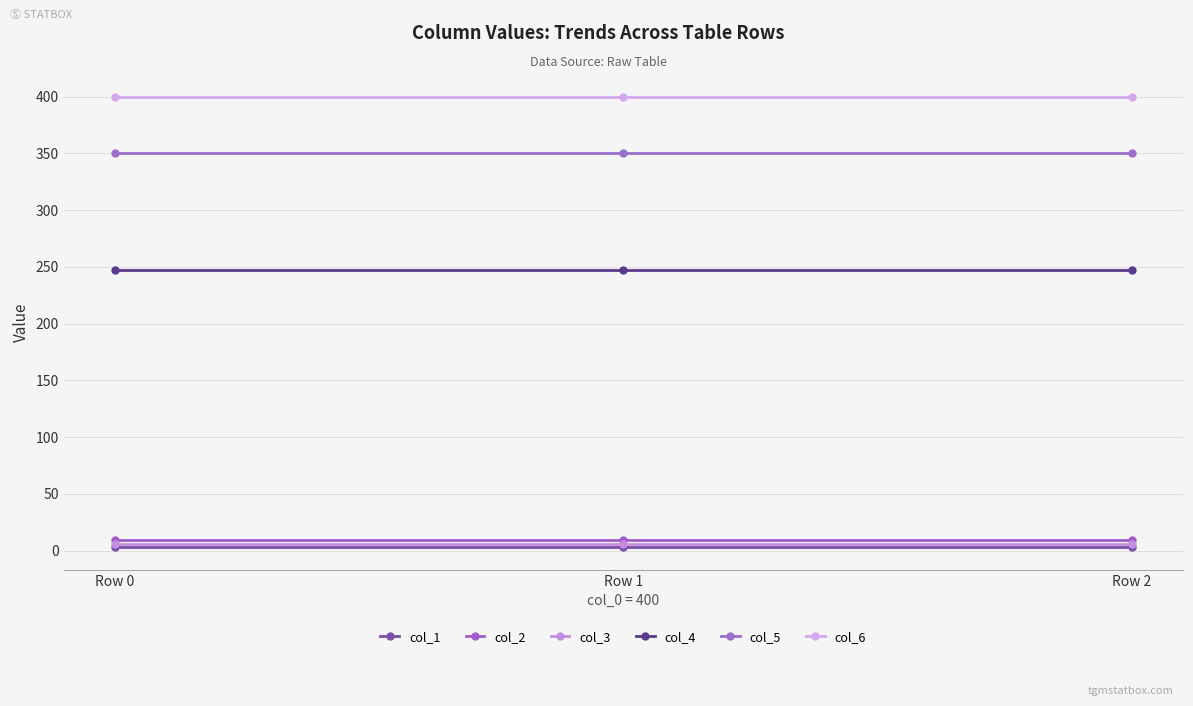

At which label is col_6 closest to 400?

Row 0